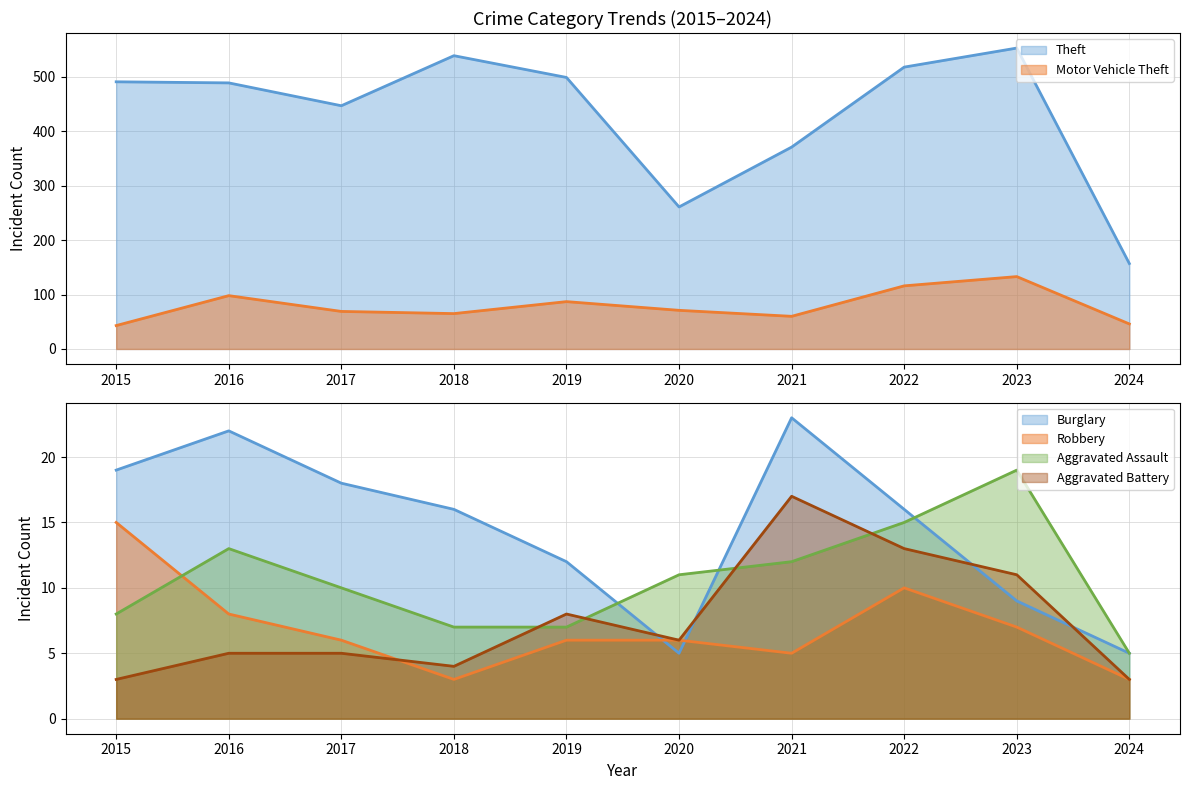

At which label does Motor Vehicle Theft reach its minimum?

2015